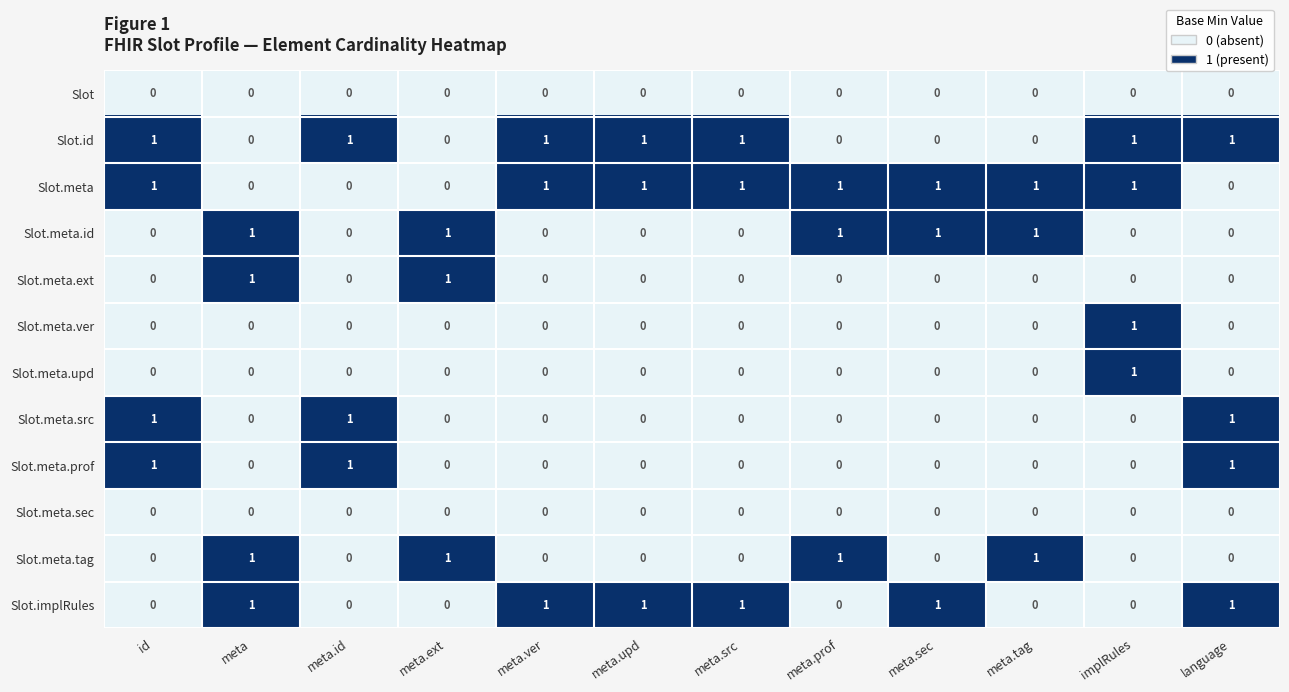

The Slot.meta.ext series shows 0 at language. True or false?

True